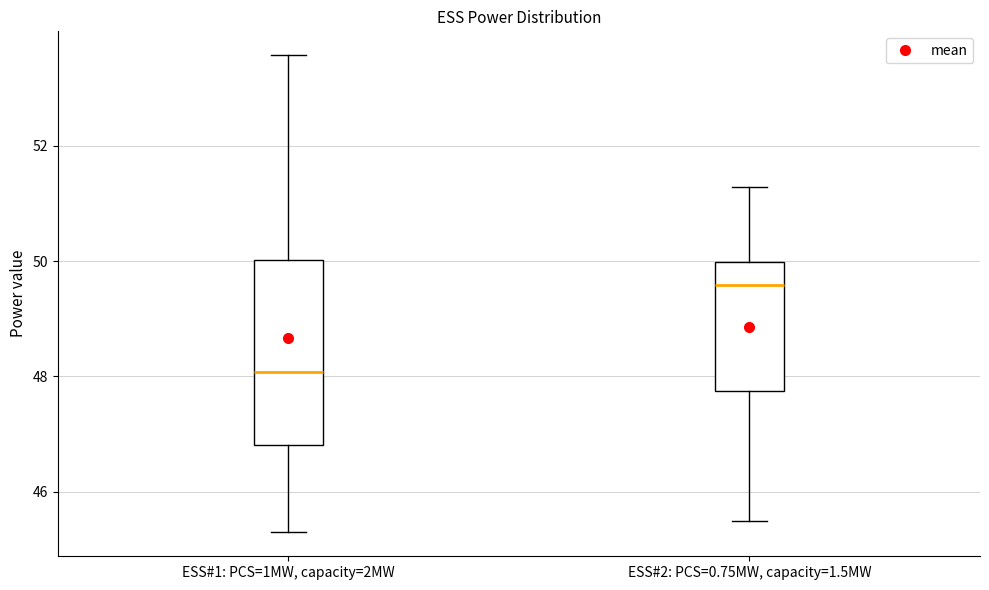

Reading left to right, transcribe this box plot: for each box, give where its median line is, the range the box spans, and where its two whiskers end, as read against the y-axis. The values are not printed on the chart, so give them approximately, as read against the axis.

ESS#1: PCS=1MW, capacity=2MW: median 48.0, box 46.8 to 50.0, whiskers 45.2 to 53.6
ESS#2: PCS=0.75MW, capacity=1.5MW: median 49.6, box 47.8 to 50.0, whiskers 45.4 to 51.2